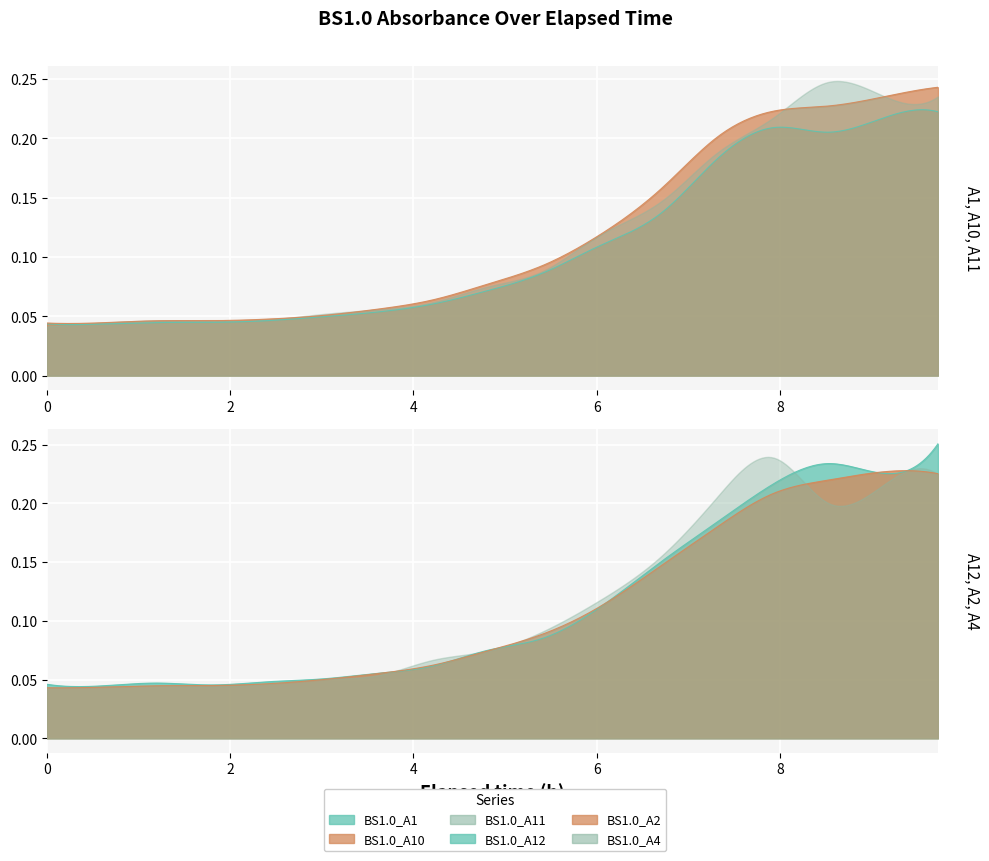

The BS1.0_A4 series shows 0.2 at 12. True or false?

True